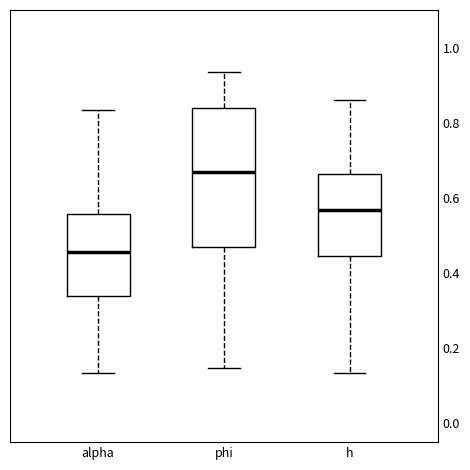

Reading left to right, transcribe this box plot: for each box, give where its median line is, the range the box spans, and where its two whiskers end, as read against the y-axis. The values are not printed on the chart, so give them approximately, as read against the axis.

alpha: median 0.46, box 0.34 to 0.56, whiskers 0.14 to 0.84
phi: median 0.66, box 0.46 to 0.84, whiskers 0.14 to 0.94
h: median 0.56, box 0.44 to 0.66, whiskers 0.14 to 0.86